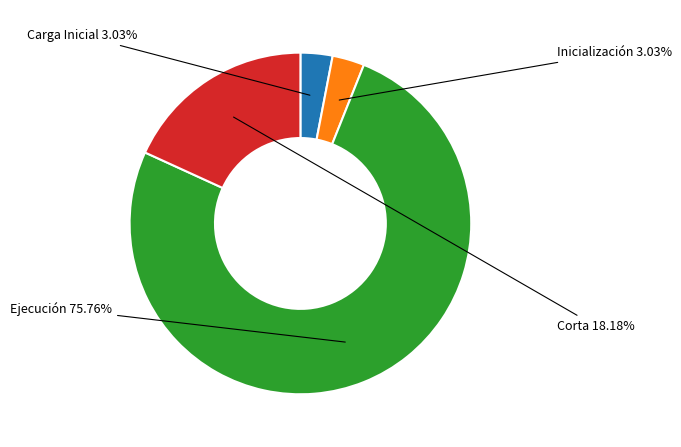

Is there any slice that represents more than half of the pie?

Yes